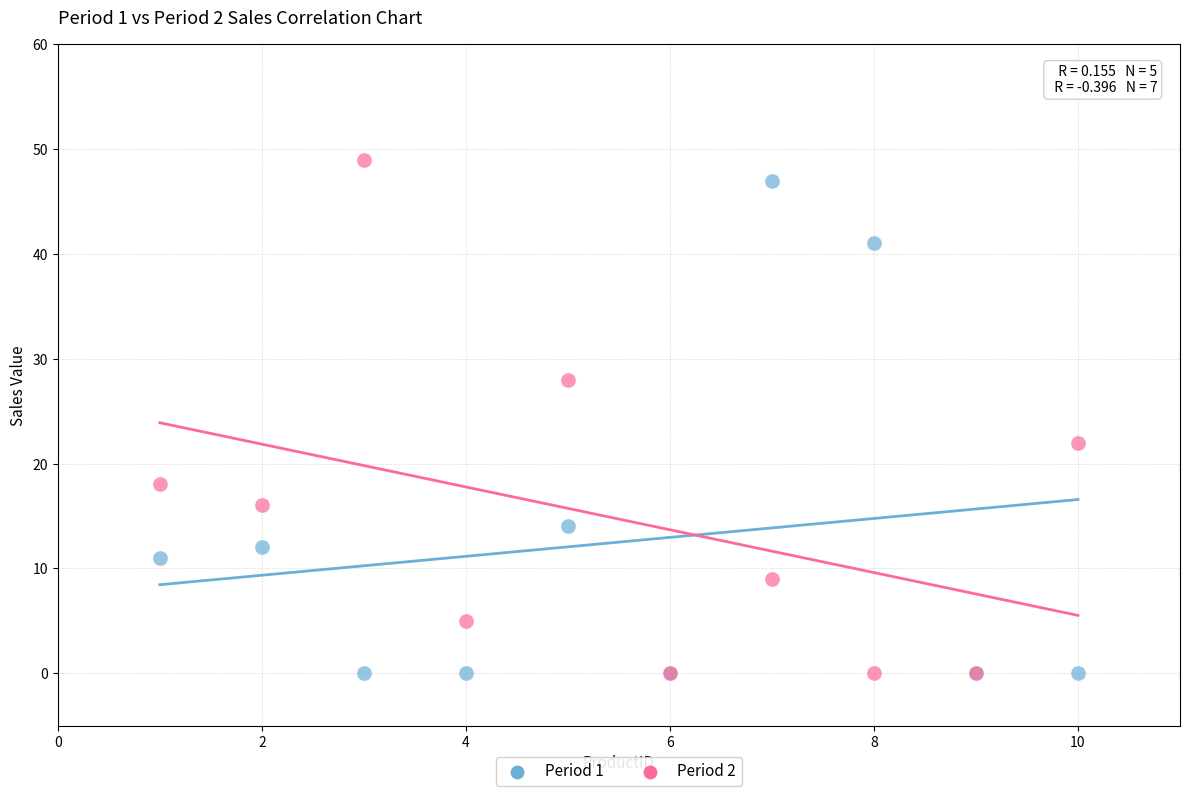

Across all series, what Y value is closest to 24?

22